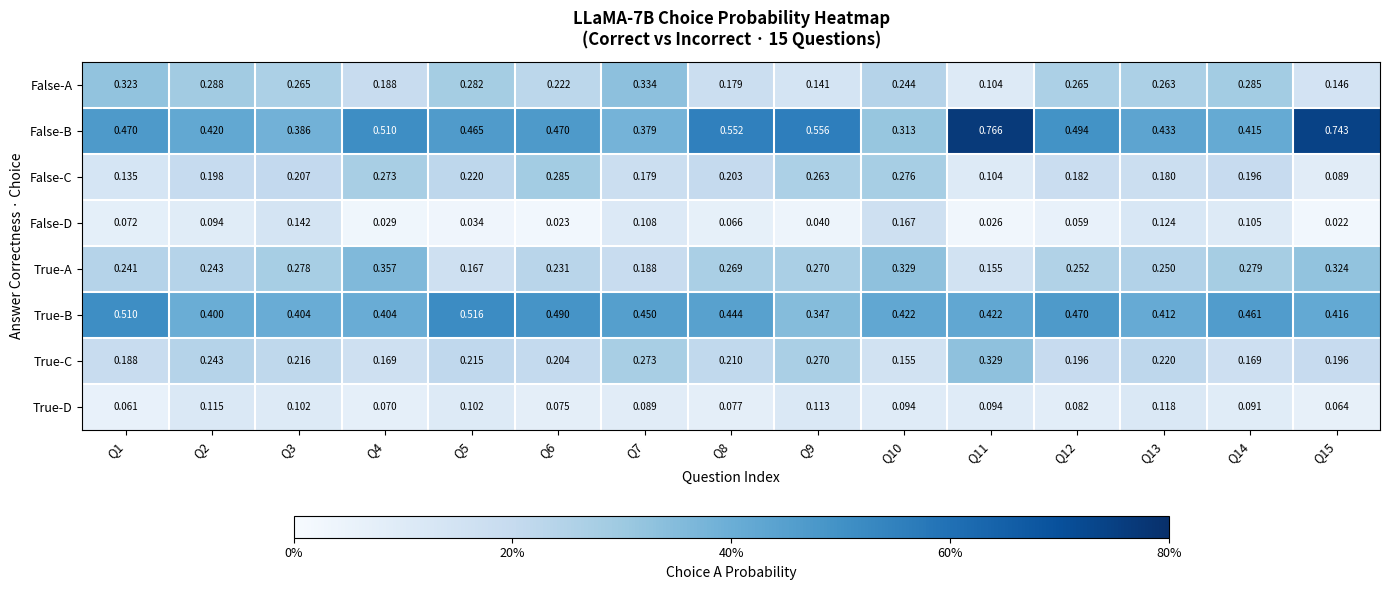

List the series in order of their peak value, lowest first.

True-D, False-D, False-C, True-C, False-A, True-A, True-B, False-B